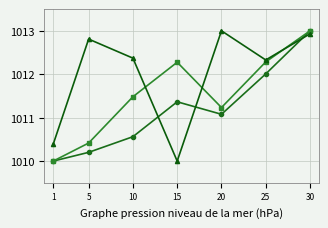

What is the minimum value shown in the chart?

1010.0